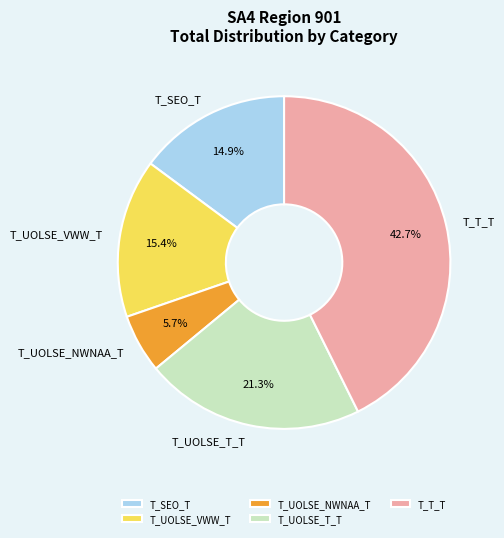

Which slice is the largest?

T_T_T